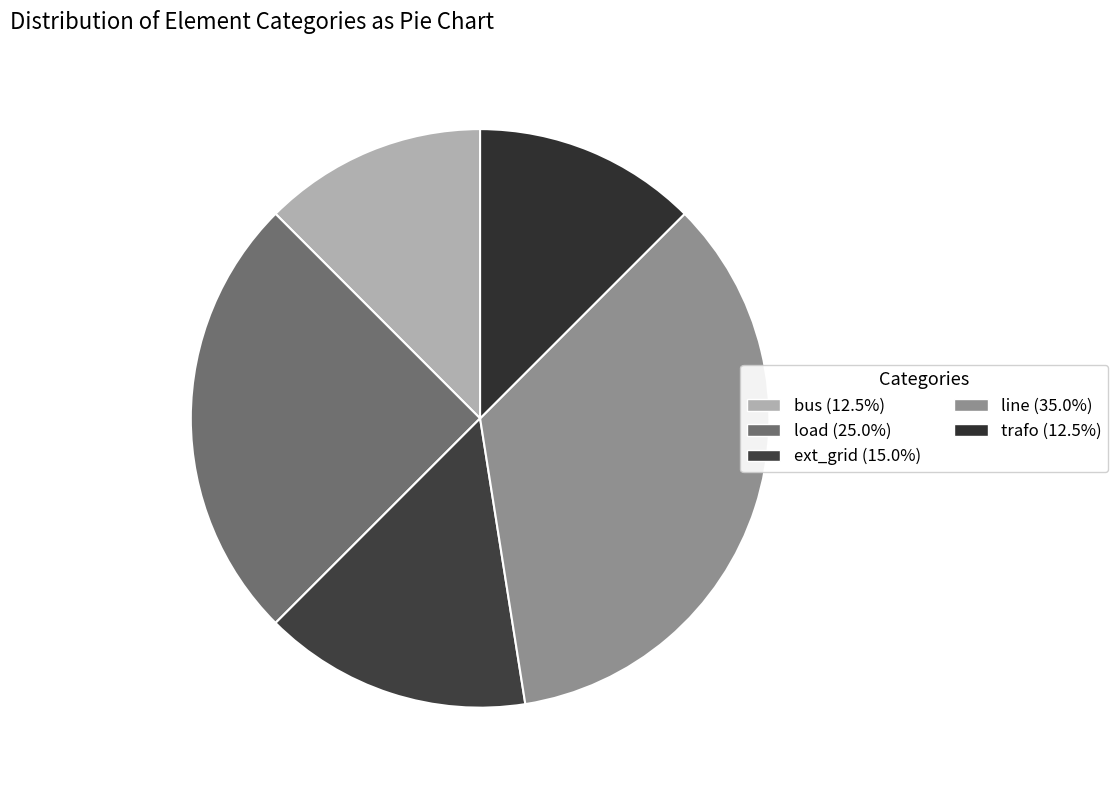

What portion of the pie excludes load?

75.0%